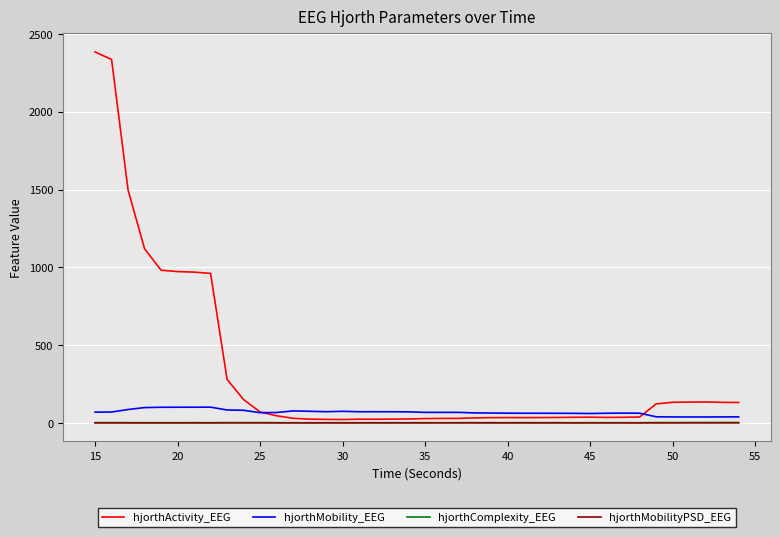

Which series has the largest range (max minus min)?

hjorthActivity_EEG